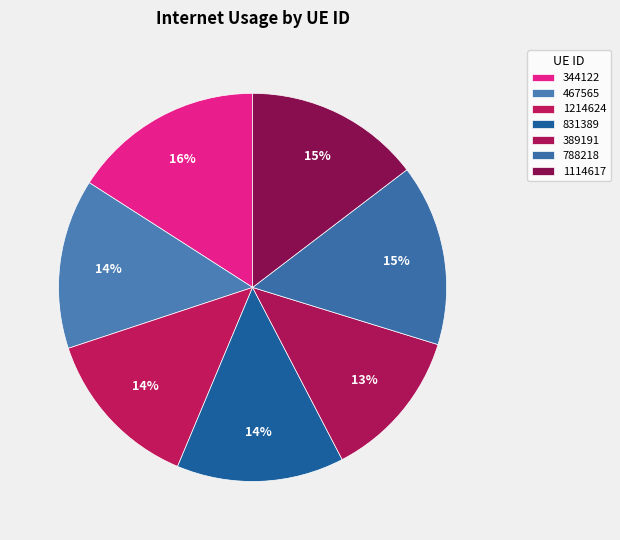

How many slices are in this pie chart?

7